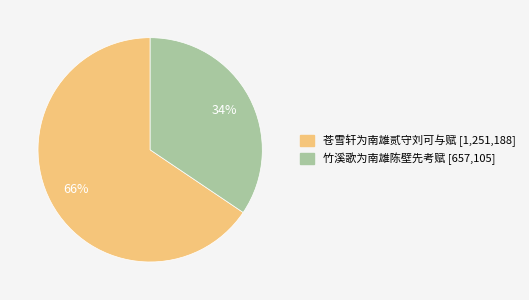

To the nearest percent, what is the average slice percentage?

50%